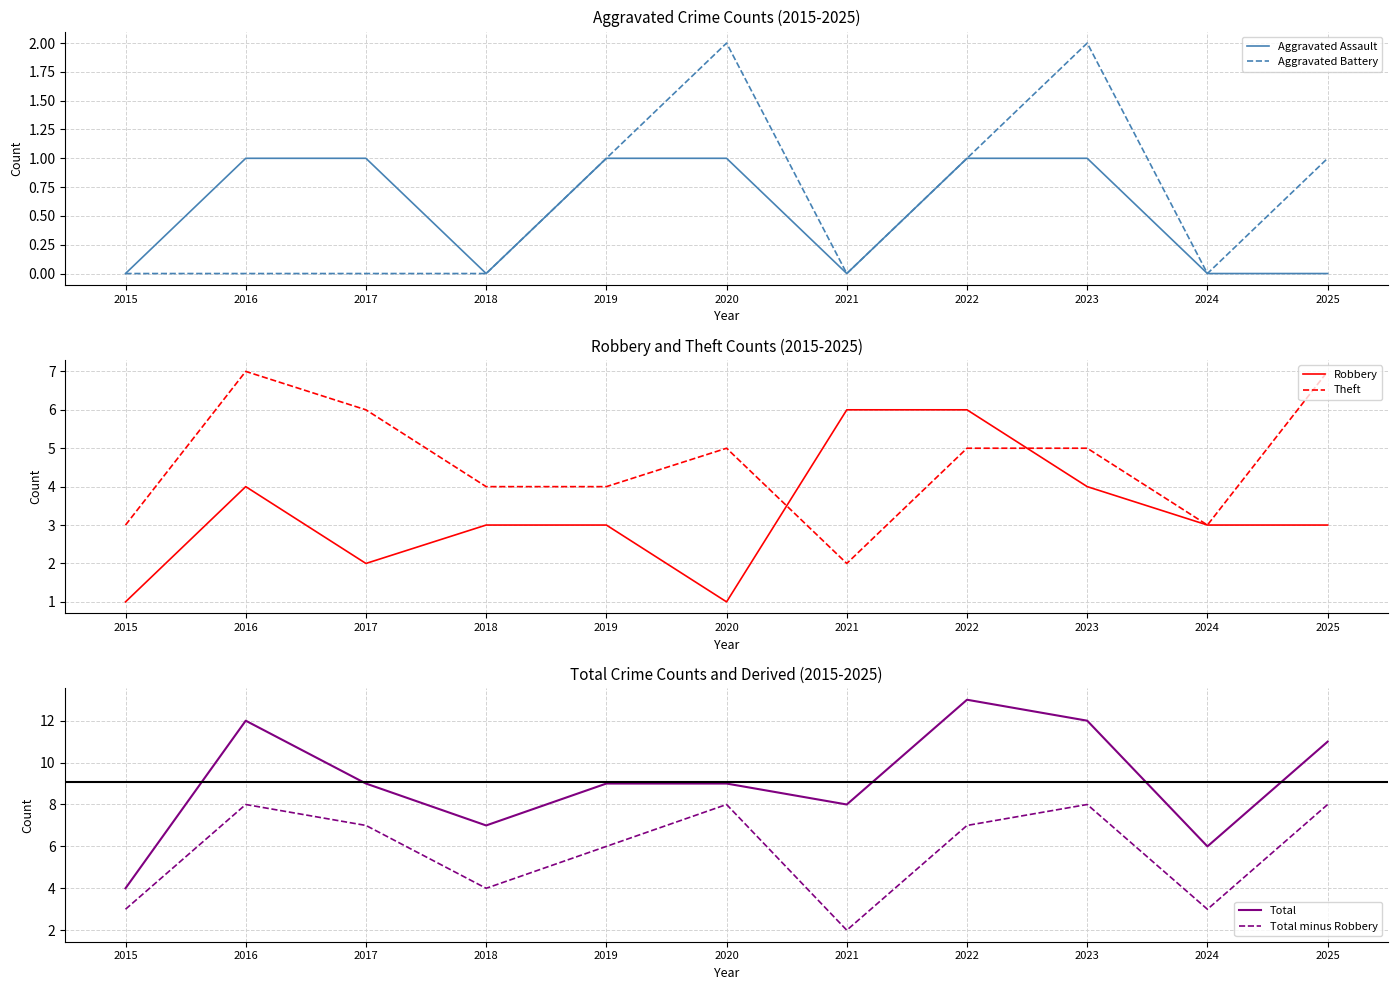

Which category has the highest value in the Aggravated Battery series?

2020